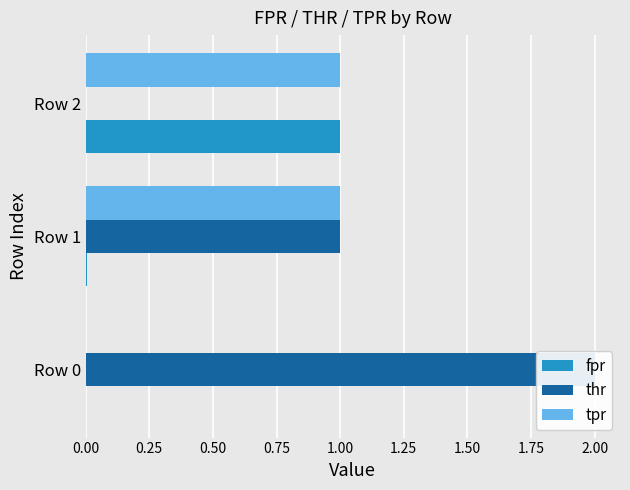

Does the chart contain any negative values?

No